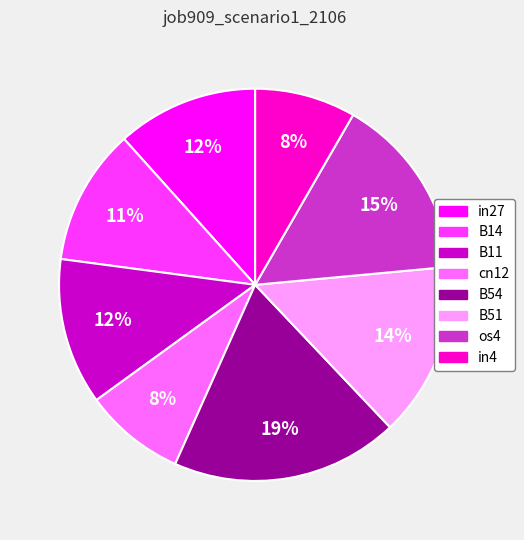

To the nearest percent, what portion does cn12 represent?

8%